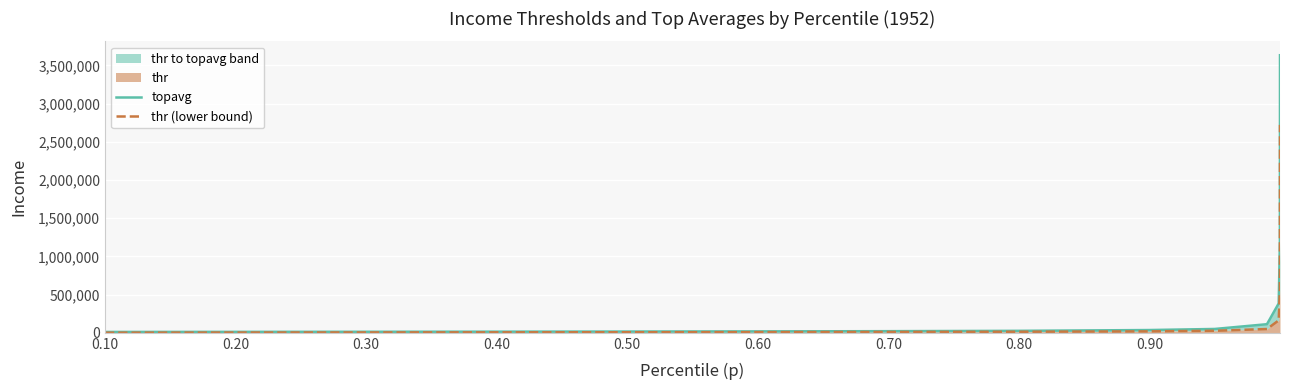

What is the difference between the maximum and minimum values in the topavg series?

3621582.3